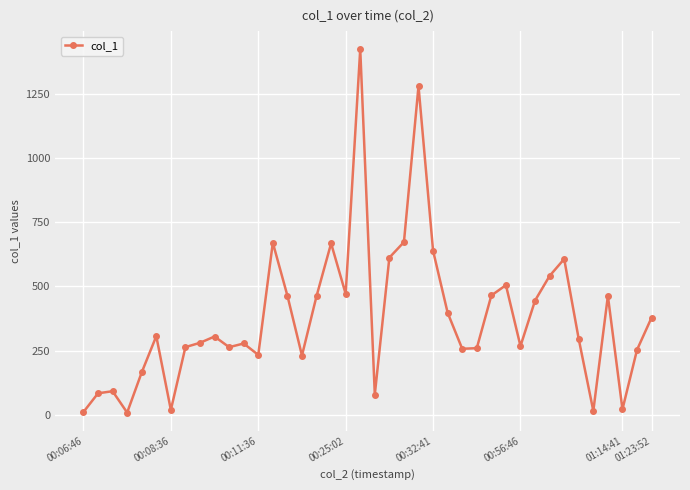

True or false: the data has more than 2 interior local peaks.

True